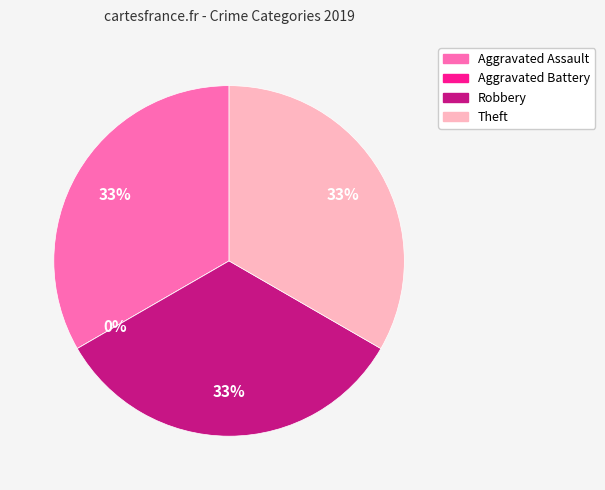

Does Aggravated Assault represent more than half of the total?

No